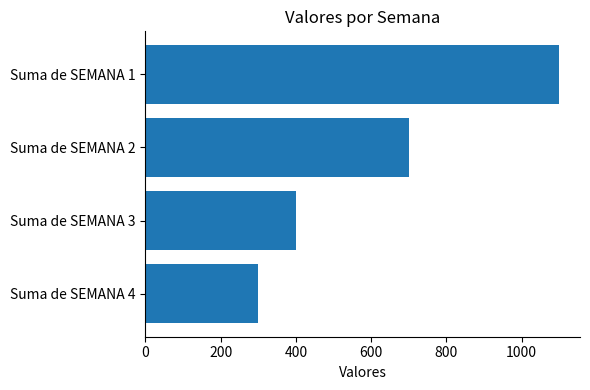

Reading top to bottom, transcribe all the data shown in this chart.

1100	700	400	300